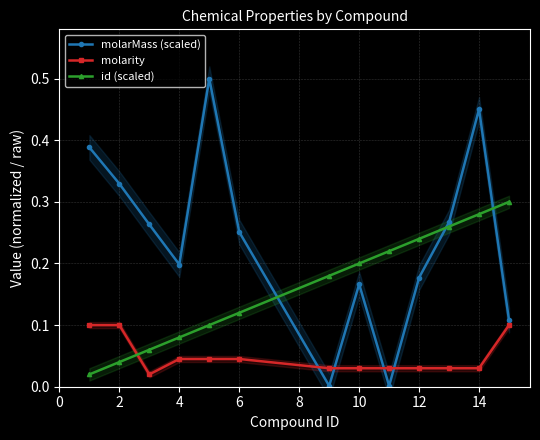

Which series has the widest spread of values?

molarMass (scaled)